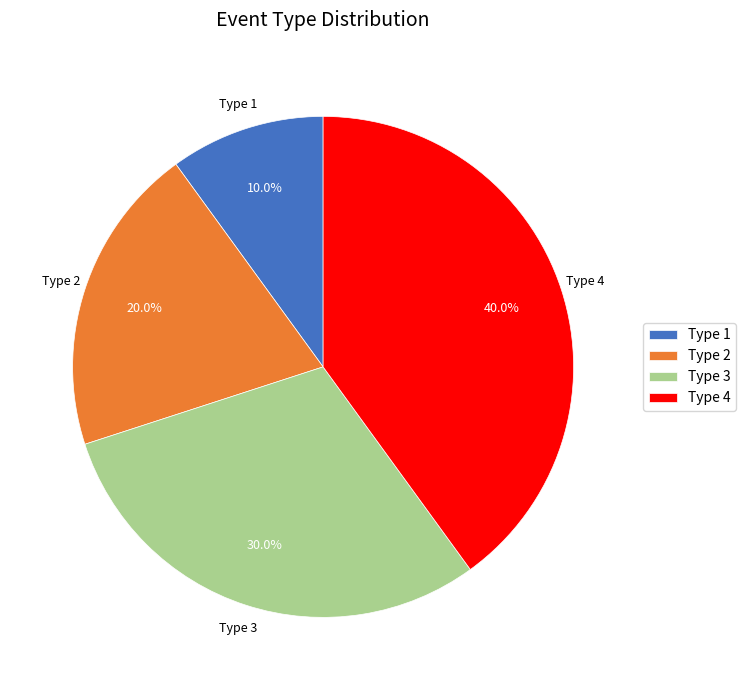

Approximately how many times larger is the value at Type 1 compared to Type 3?

0.3